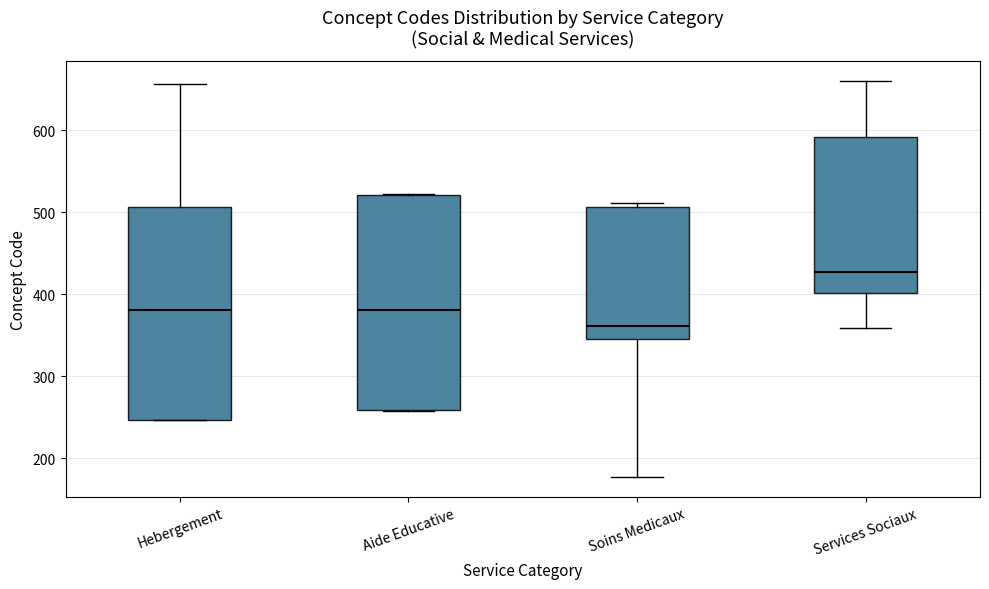

Reading left to right, transcribe this box plot: for each box, give where its median line is, the range the box spans, and where its two whiskers end, as read against the y-axis. The values are not printed on the chart, so give them approximately, as read against the axis.

Hebergement: median 380, box 250 to 510, whiskers 250 to 660
Aide Educative: median 380, box 260 to 520, whiskers 260 to 520
Soins Medicaux: median 360, box 350 to 510, whiskers 180 to 510 (just above the box's upper edge)
Services Sociaux: median 430, box 400 to 590, whiskers 360 to 660